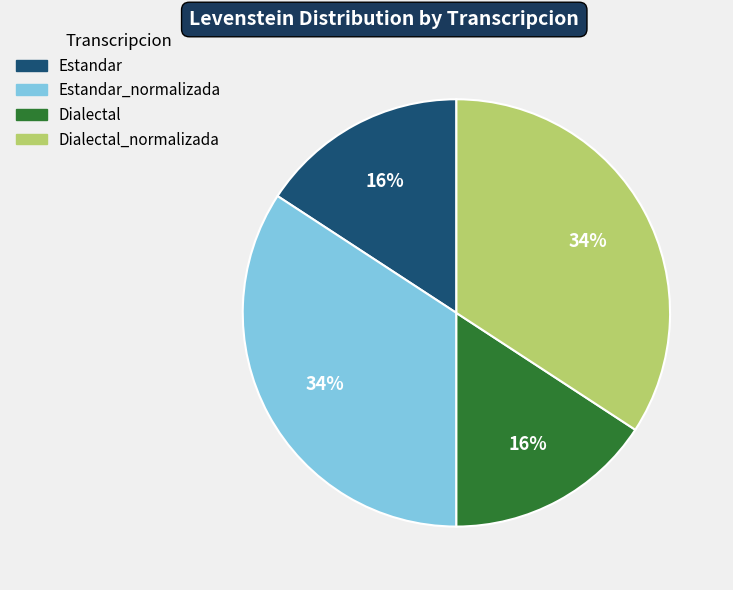

To the nearest percent, what is the difference between the largest and smallest slice percentages?

18%